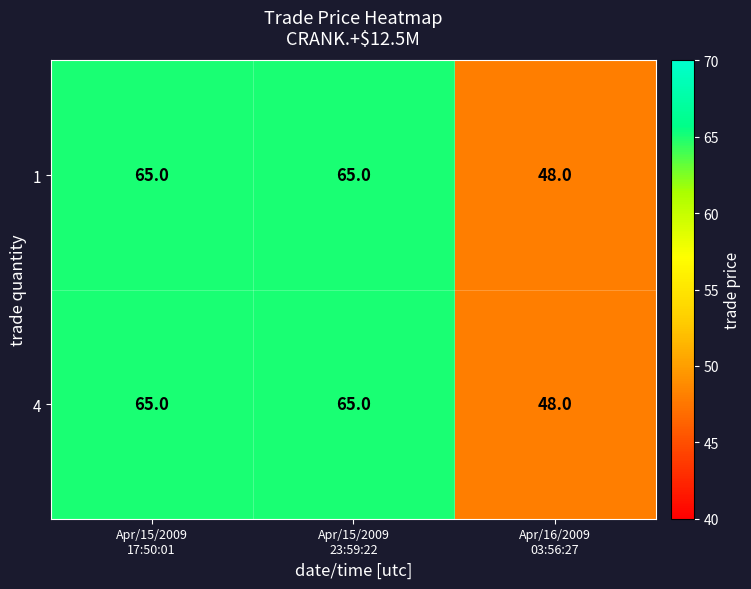

Which label corresponds to the smallest value in the chart?

Apr/16/2009
03:56:27